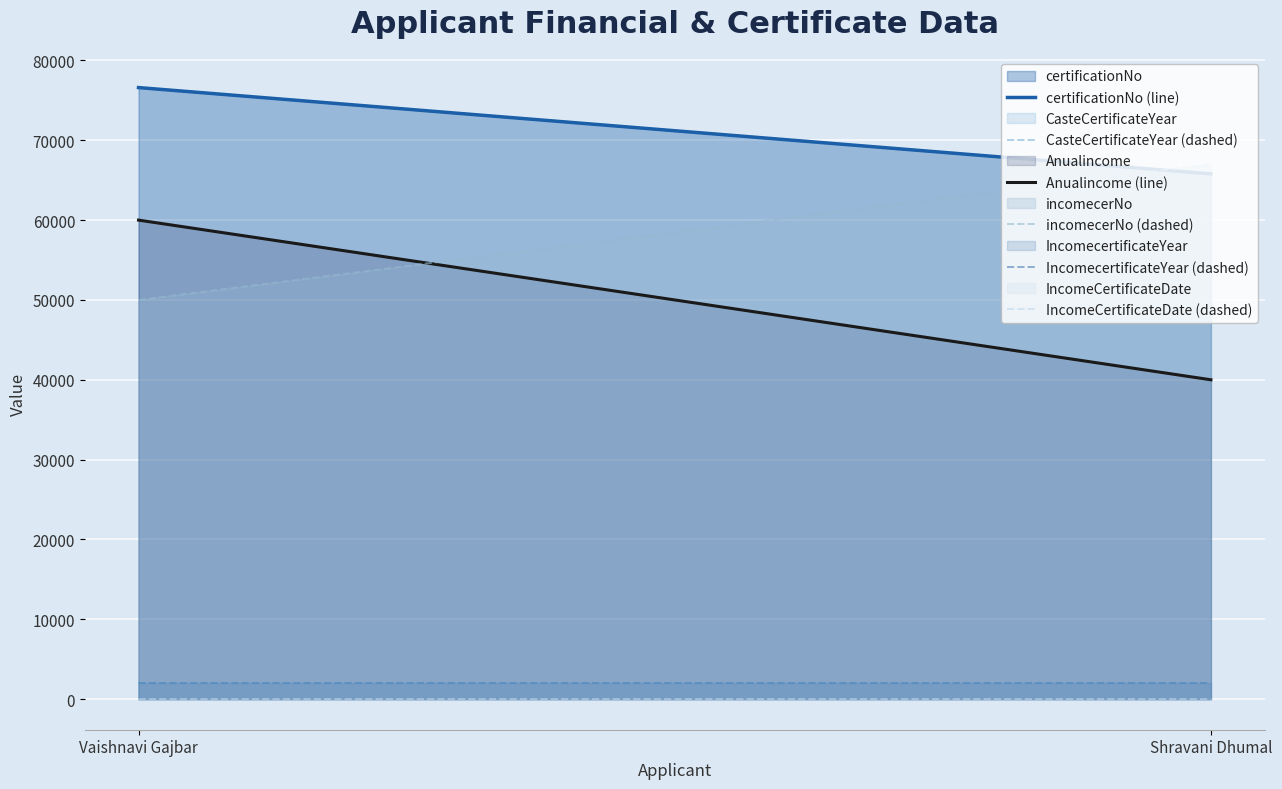

List the labels in order of CasteCertificateYear (dashed) value, smallest first.

Shravani Dhumal, Vaishnavi Gajbar